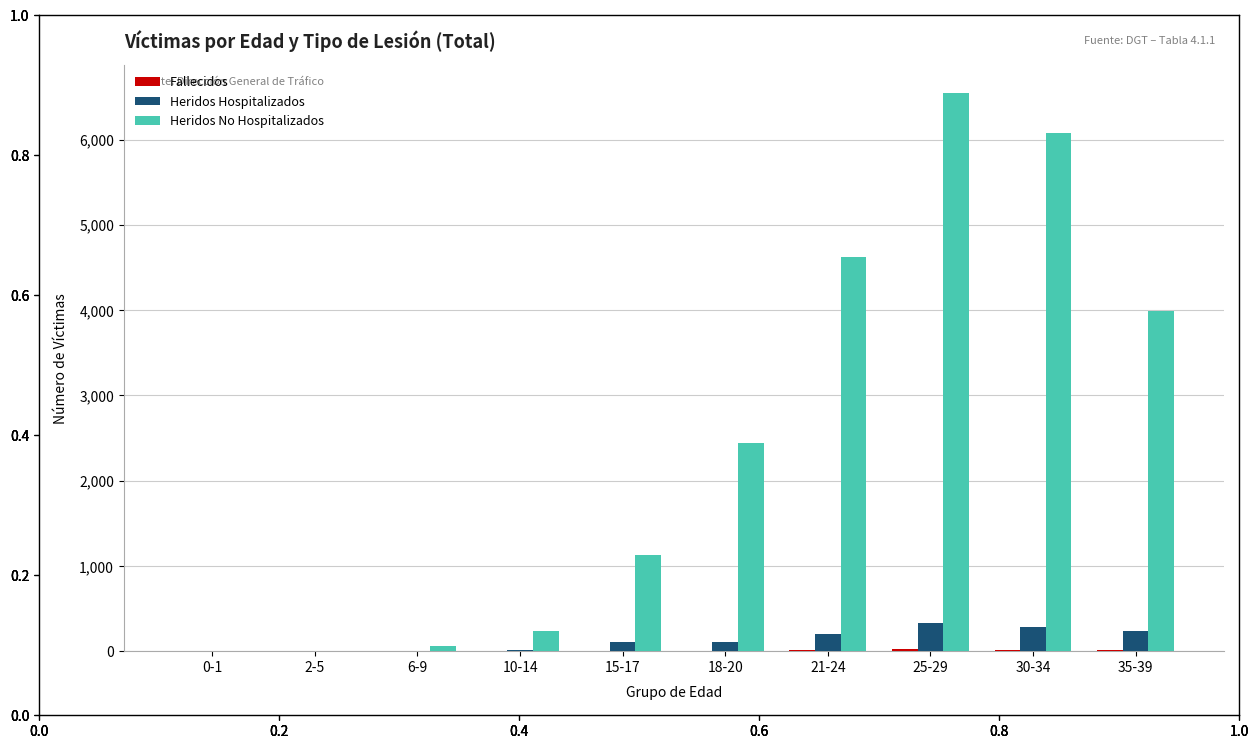

Between 0-1 and 21-24, which series saw the biggest shift?

Heridos No Hospitalizados